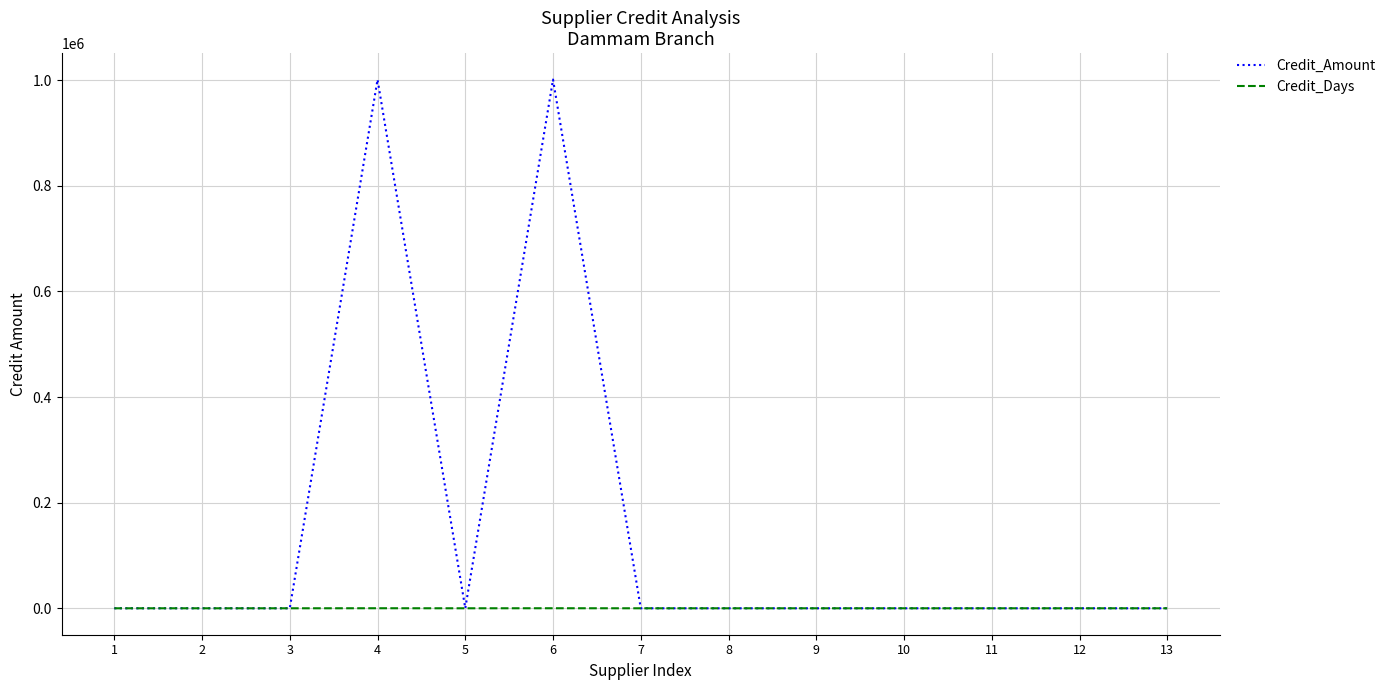

List the series in order of their overall mean, lowest first.

Credit_Days, Credit_Amount